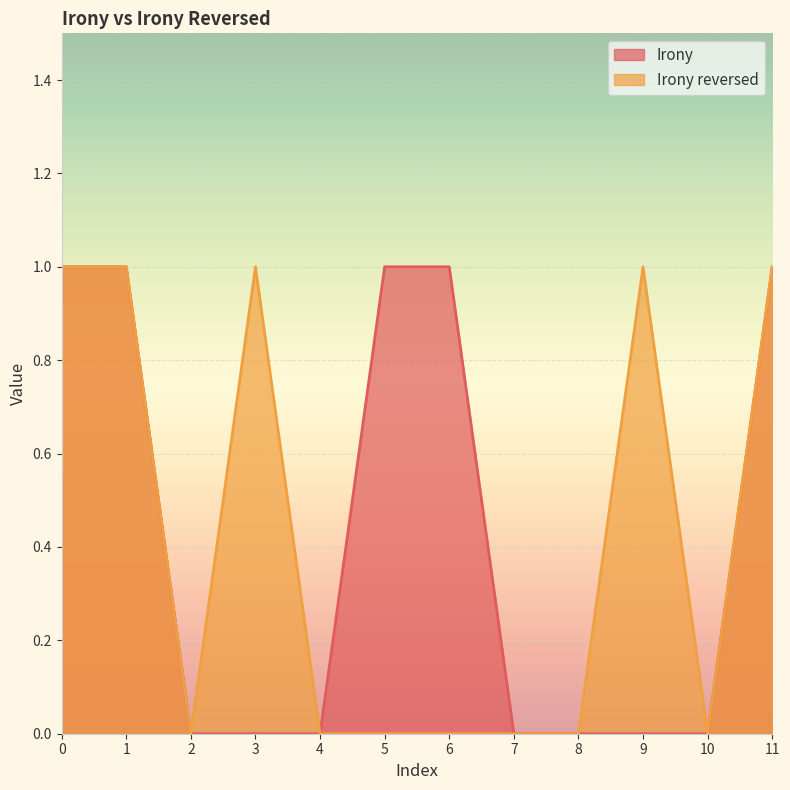

True or false: Irony reversed and Irony intersect in this chart.

False